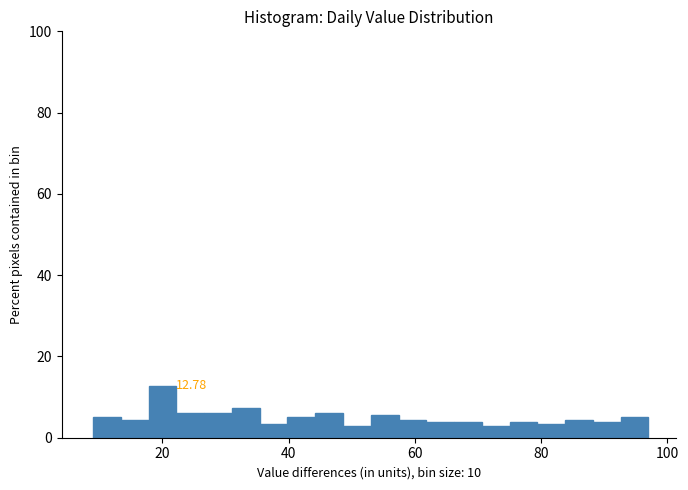

Read against the x-axis, roughly where is the centre of the tallest bar?

20